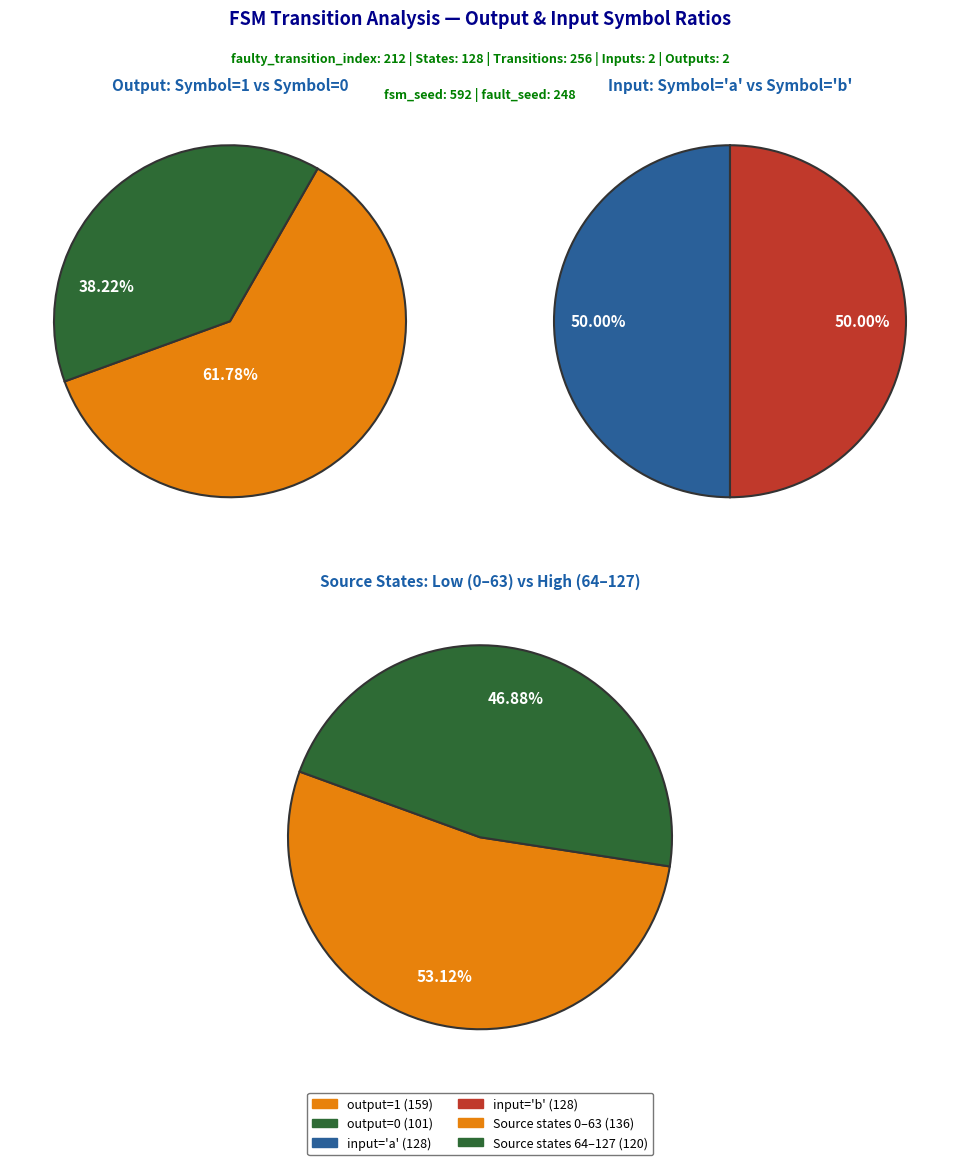

Is the sum of 22 and 4 greater than half?

No